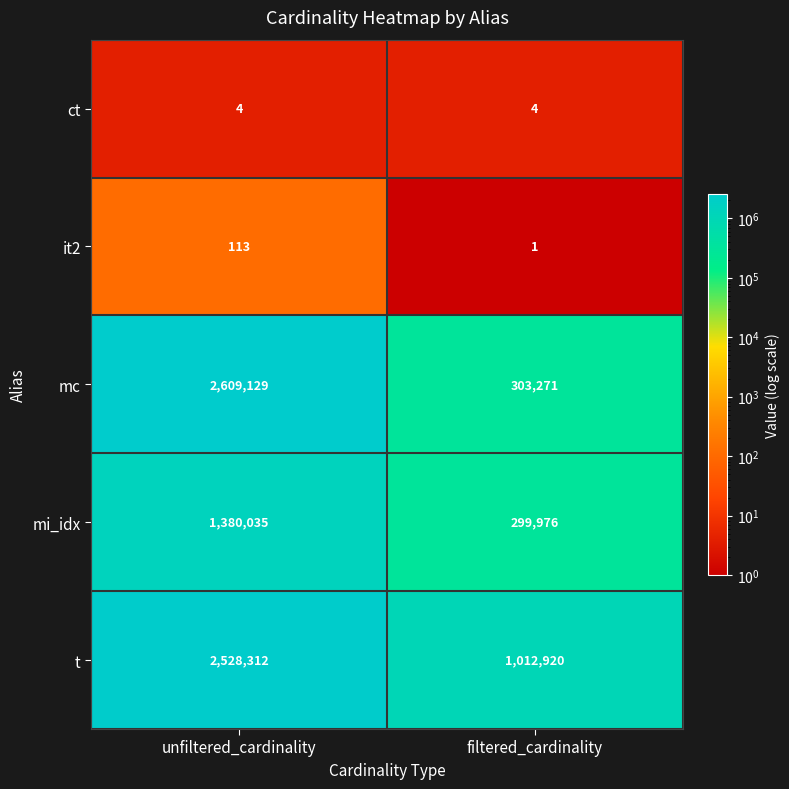

What is the smallest value displayed?

1